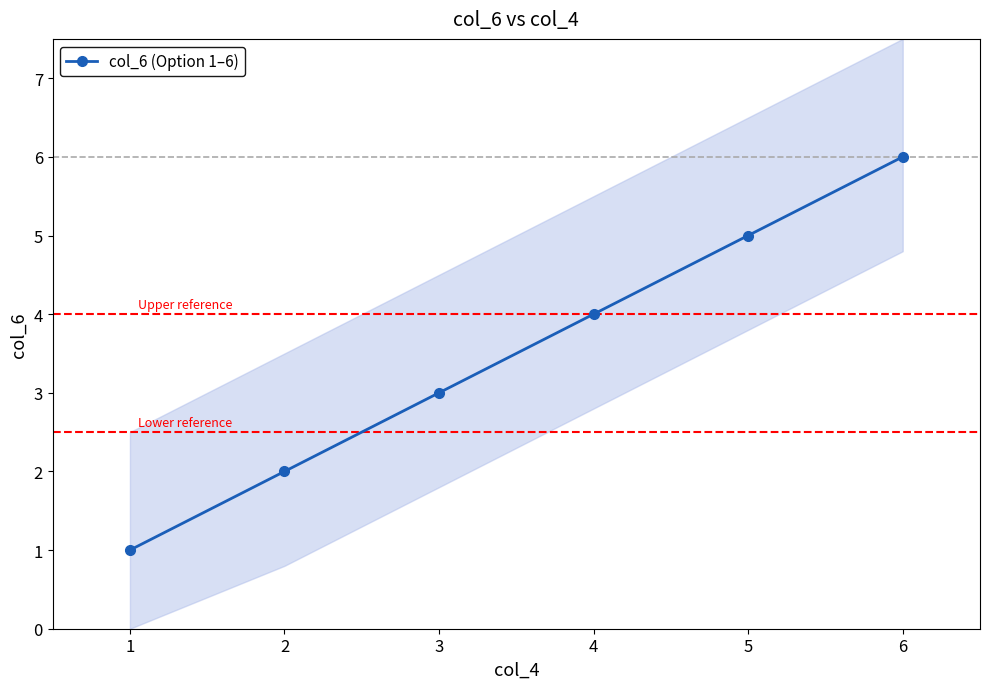

What is the sum of the values at 5 and 6?

11